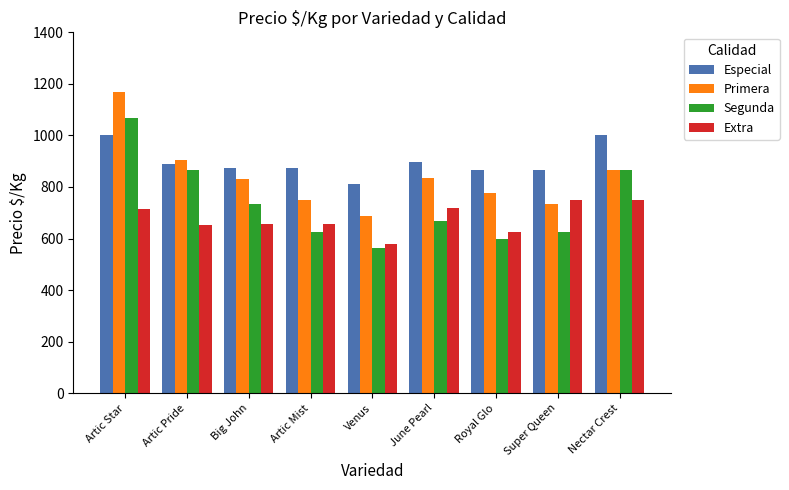

How many distinct data groups are displayed?

4